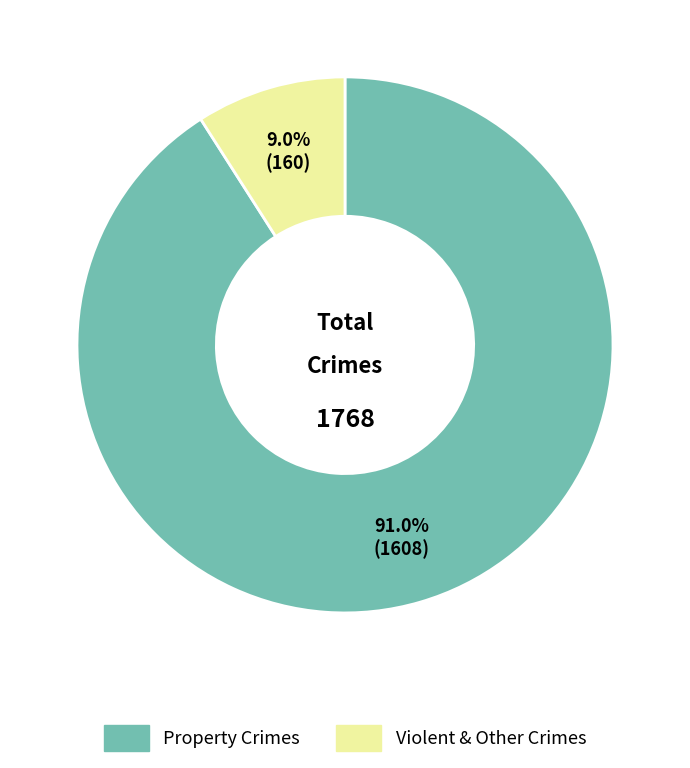

Is there a majority slice in this chart?

Yes